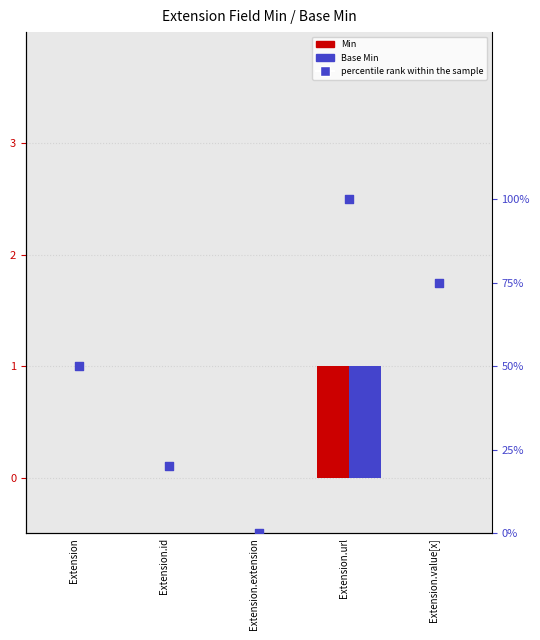

What are all the series names shown in the legend?

Min, Base Min, percentile rank within the sample